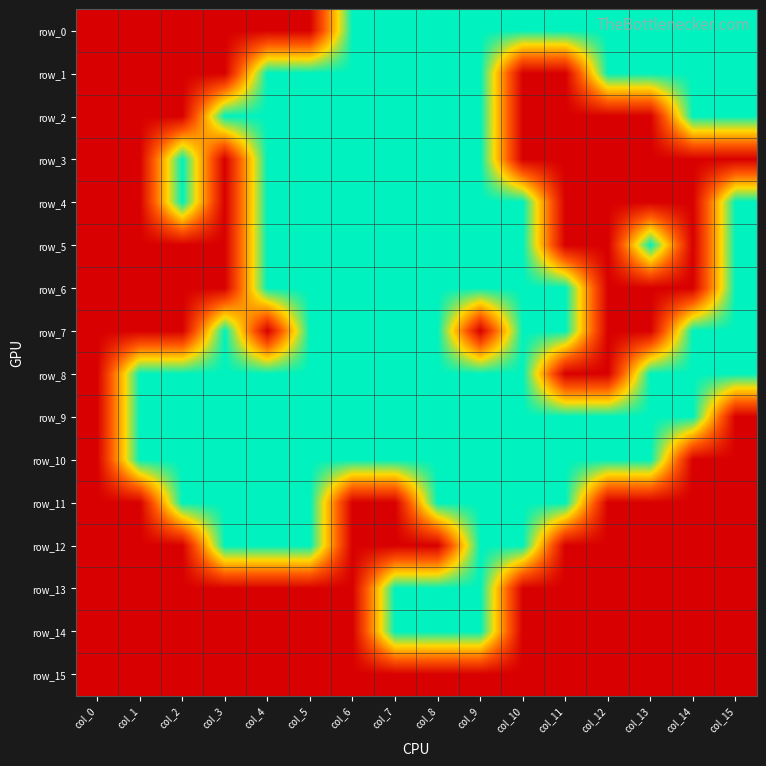

What is the sum of all row_3 values?

7